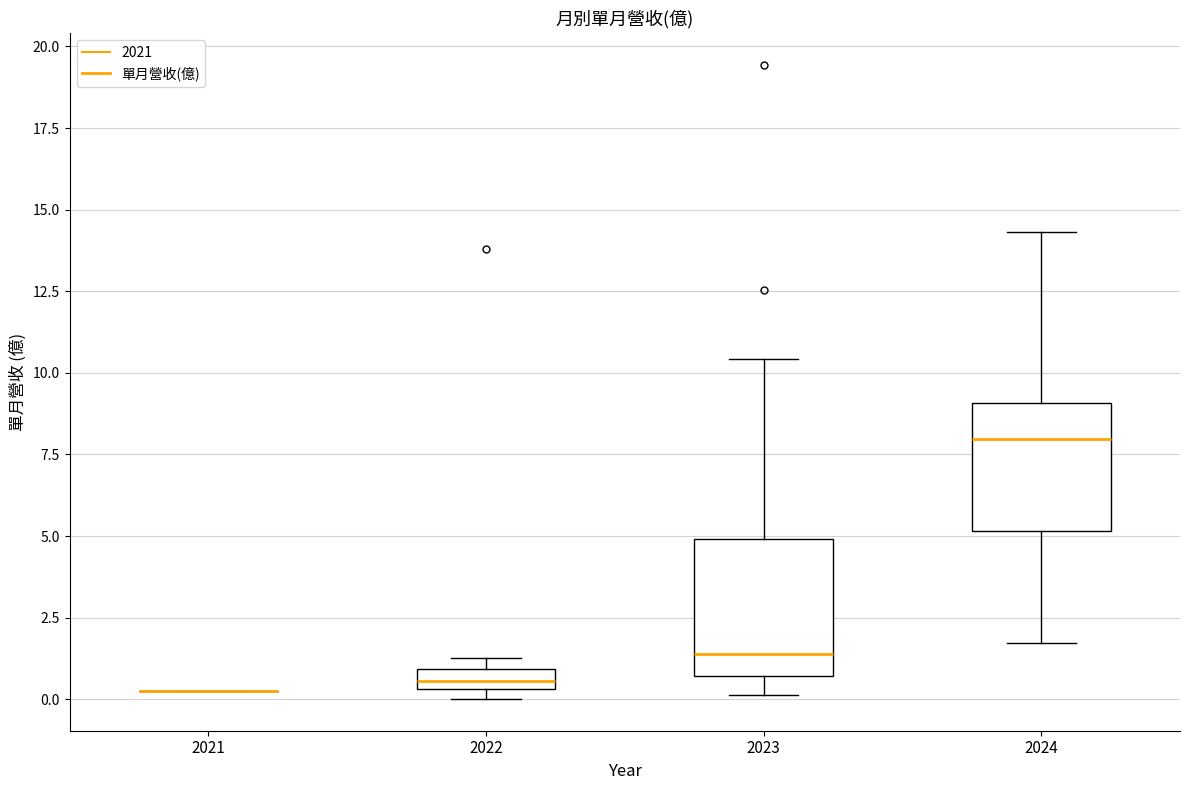

Where does the median line of the box at x = 2023 sit on the y-axis? The values are not printed on the chart, so give them approximately, as read against the axis.

1.5